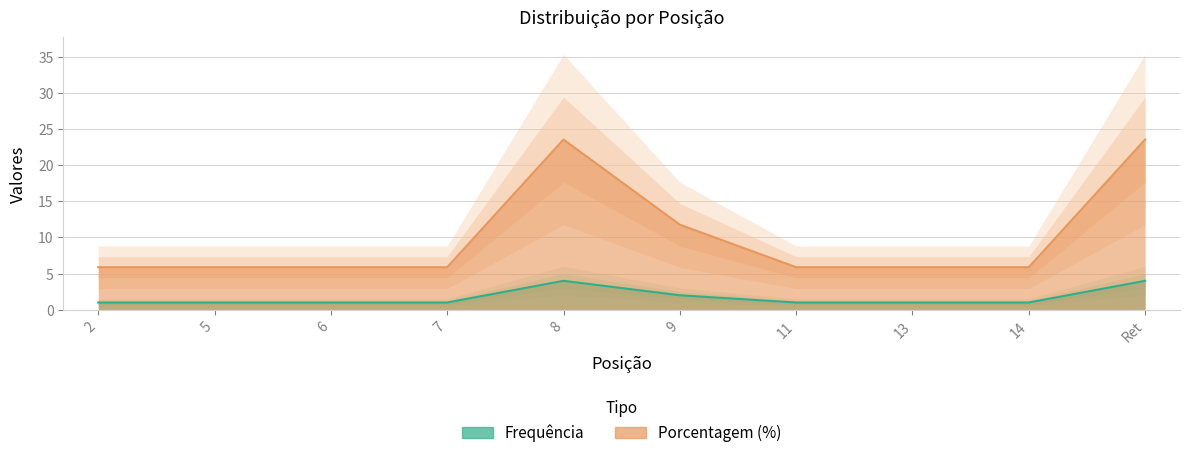

How many lines are shown in the chart?

2